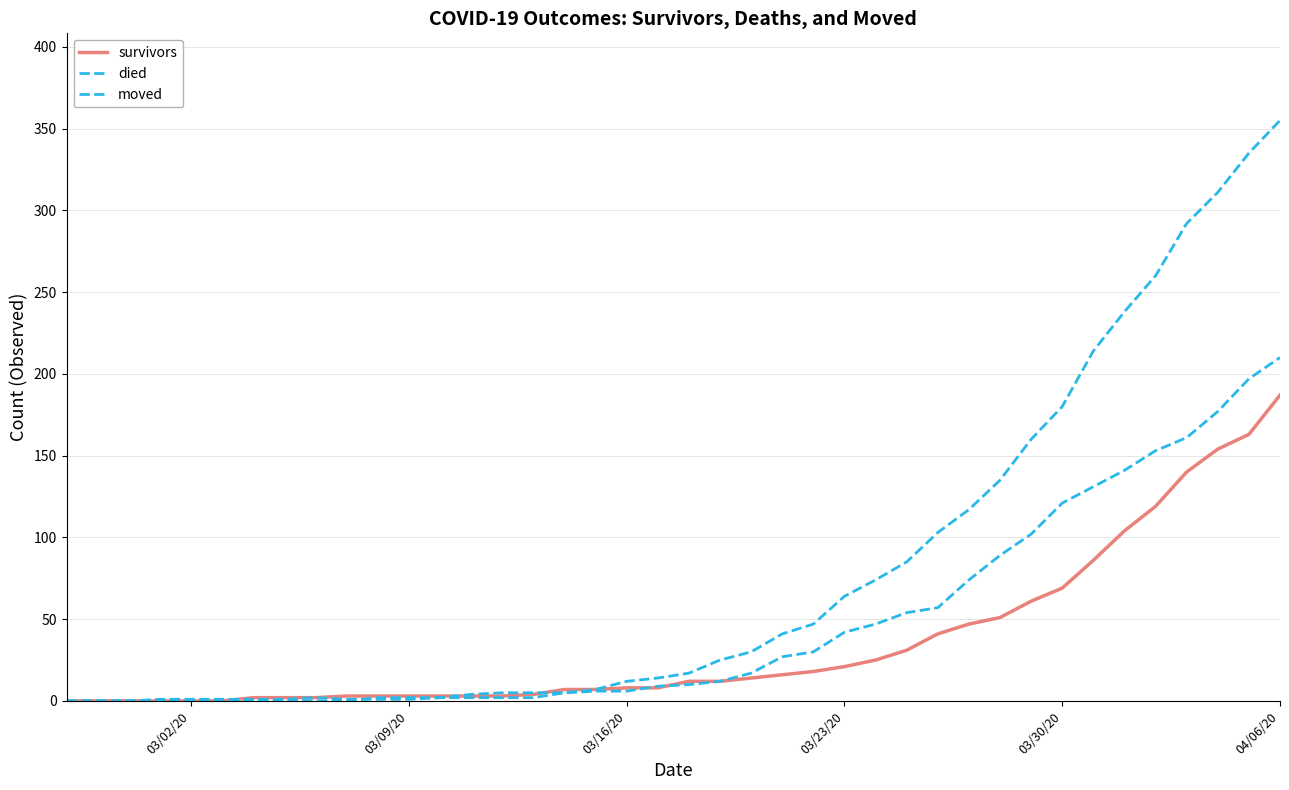

Does the chart display data point markers on the line(s)?

No